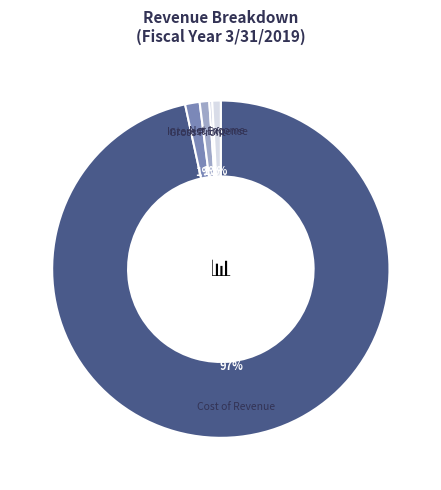

How many segments does this pie chart have?

5